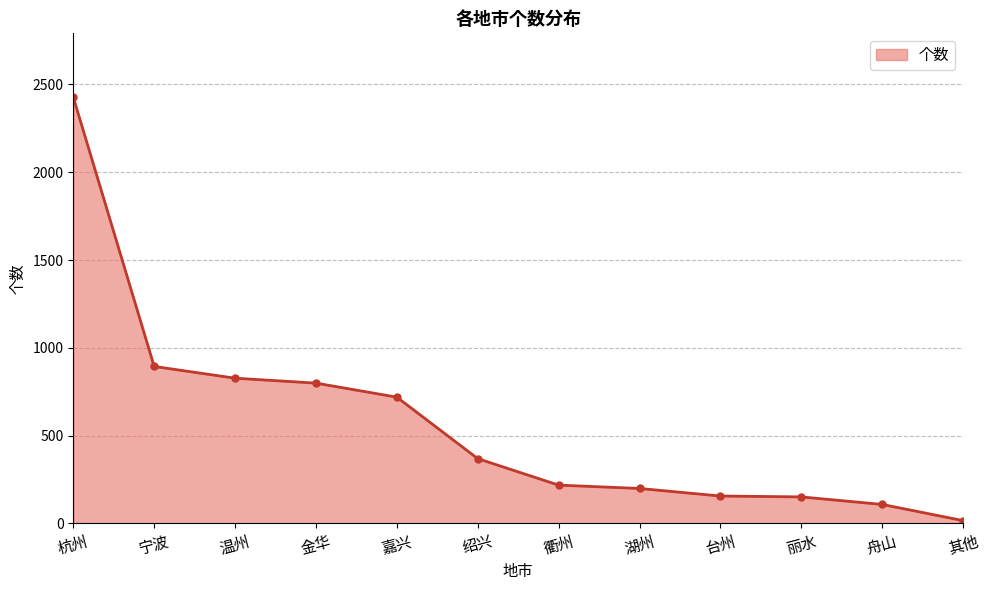

What is the value of the 6th point from the left?

369